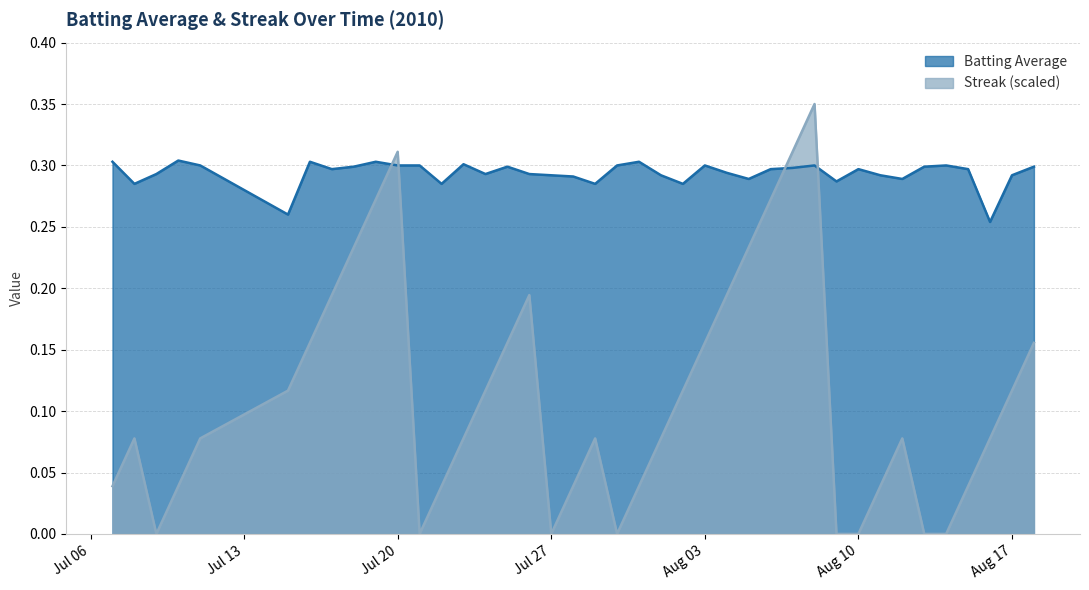

In Batting Average, how many points are lower than both neighbors (excluding endpoints)?

11